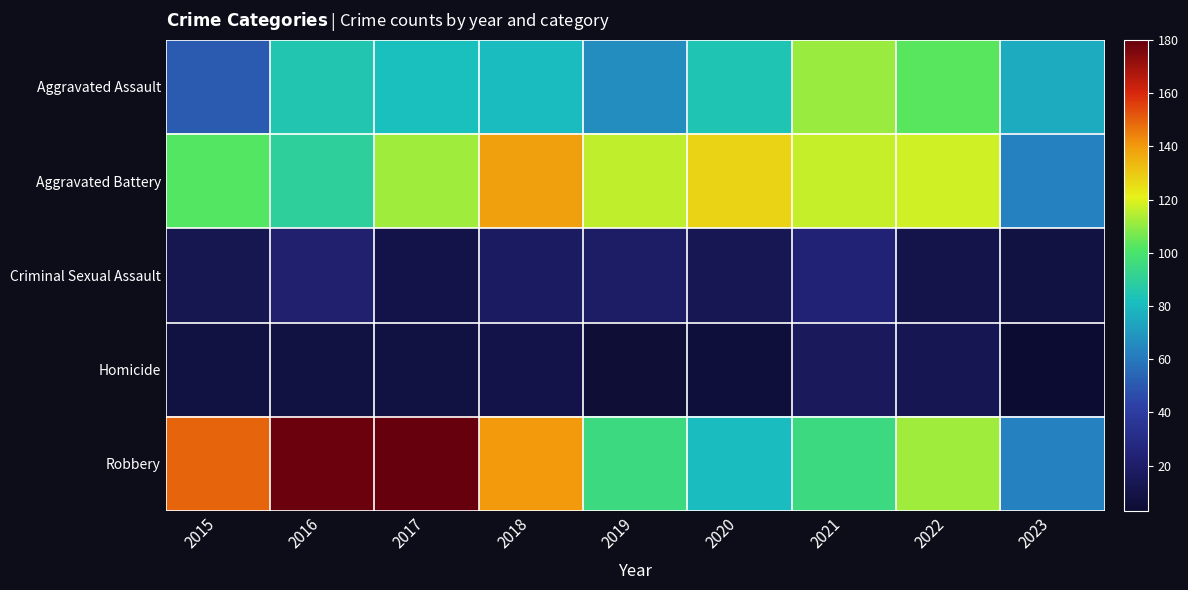

Reading left to right, transcribe all the data shown in this chart.

Aggravated Assault: 2015=51	2016=85	2017=82	2018=81	2019=66	2020=84	2021=111	2022=103	2023=76
Aggravated Battery: 2015=102	2016=90	2017=112	2018=139	2019=116	2020=128	2021=117	2022=118	2023=63
Criminal Sexual Assault: 2015=12	2016=22	2017=10	2018=18	2019=19	2020=14	2021=24	2022=11	2023=8
Homicide: 2015=8	2016=8	2017=8	2018=10	2019=5	2020=6	2021=16	2022=13	2023=3
Robbery: 2015=149	2016=179	2017=180	2018=140	2019=95	2020=81	2021=95	2022=112	2023=63